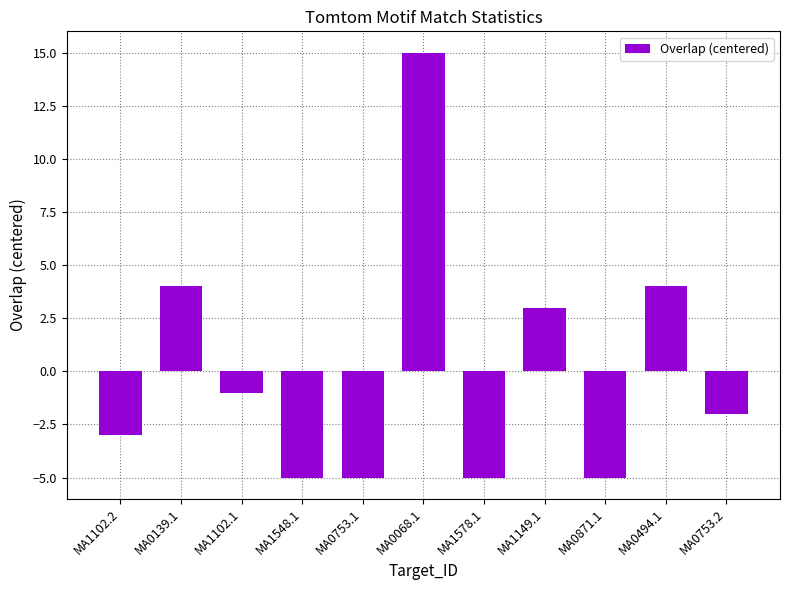

Which has a higher value, MA0753.2 or MA1102.1?

MA1102.1